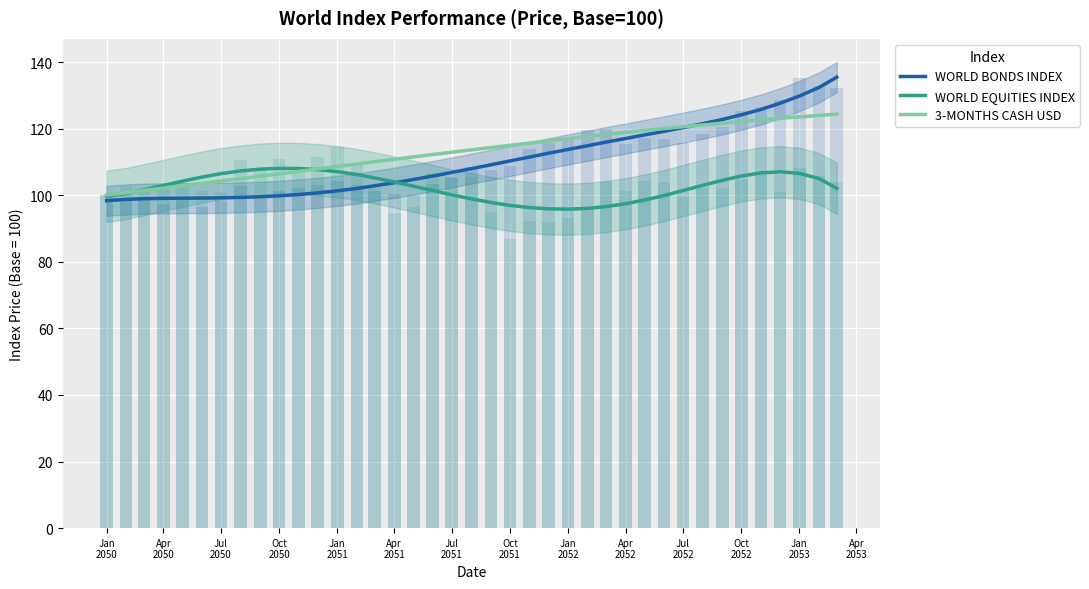

What are all the series names shown in the legend?

WORLD BONDS INDEX, WORLD EQUITIES INDEX, 3-MONTHS CASH USD